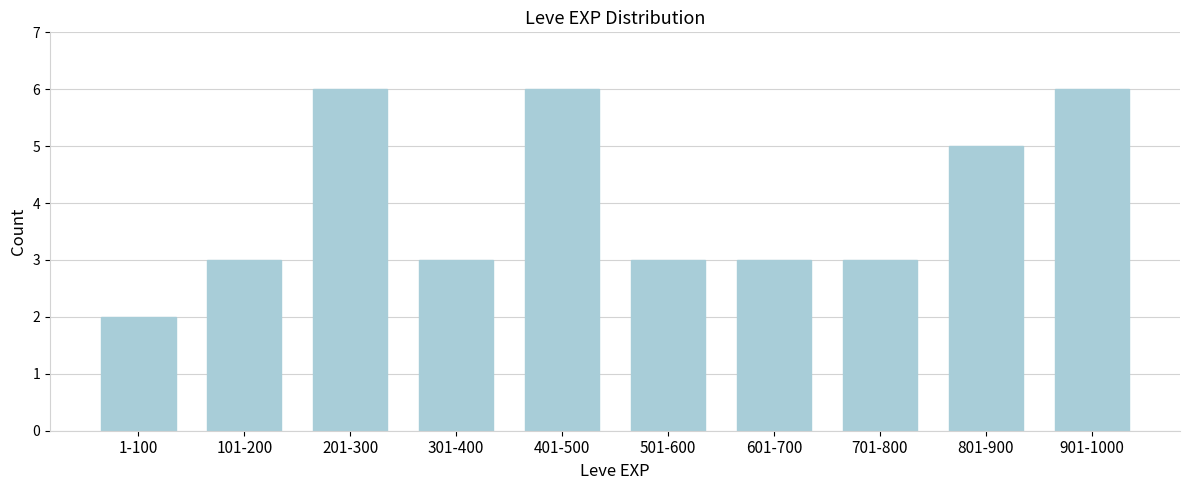

Reading left to right, extract all data points from this chart.

1-100=2	101-200=3	201-300=6	301-400=3	401-500=6	501-600=3	601-700=3	701-800=3	801-900=5	901-1000=6